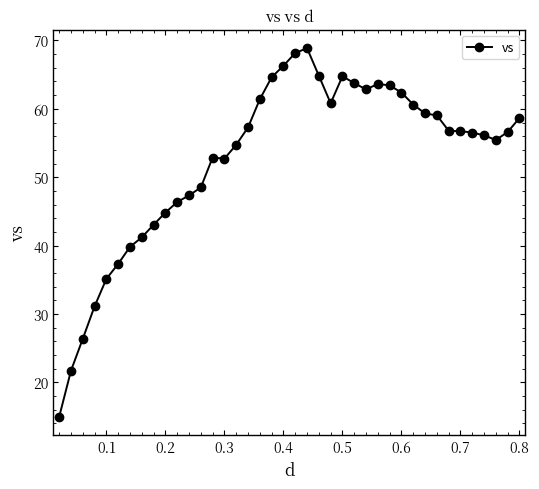

What is the maximum value shown in the chart?

68.9